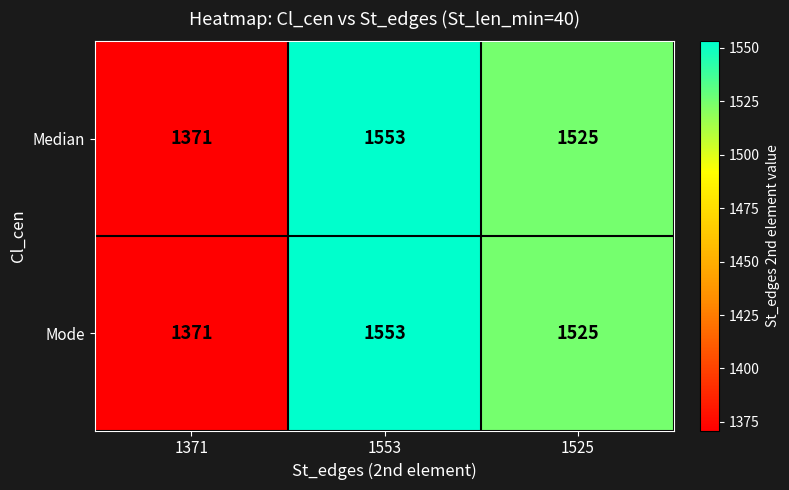

True or false: Mode has a value of 2264 at 1525.

False